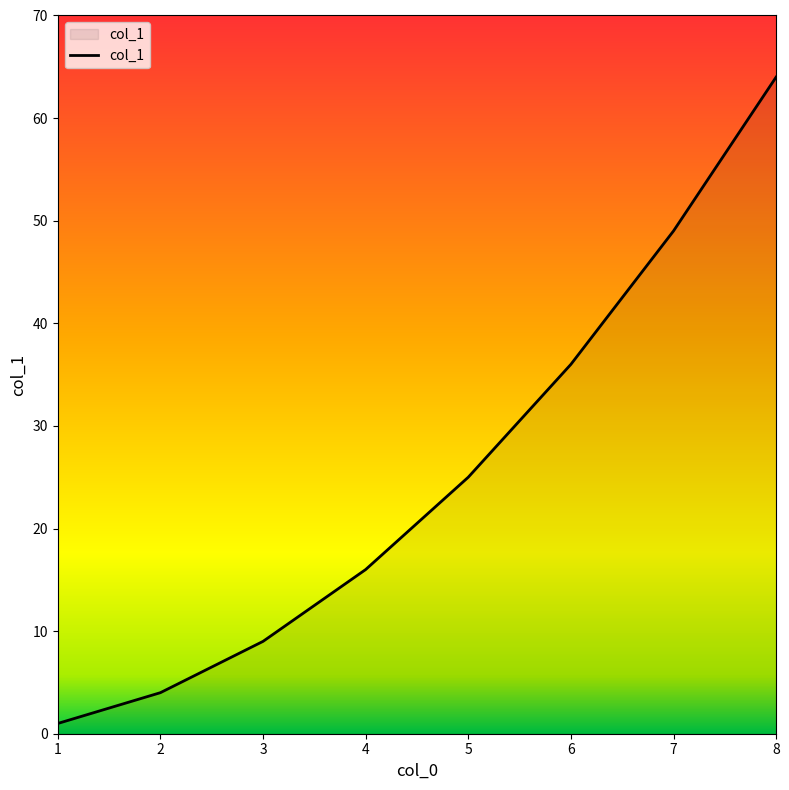

How many values are below 25?

4